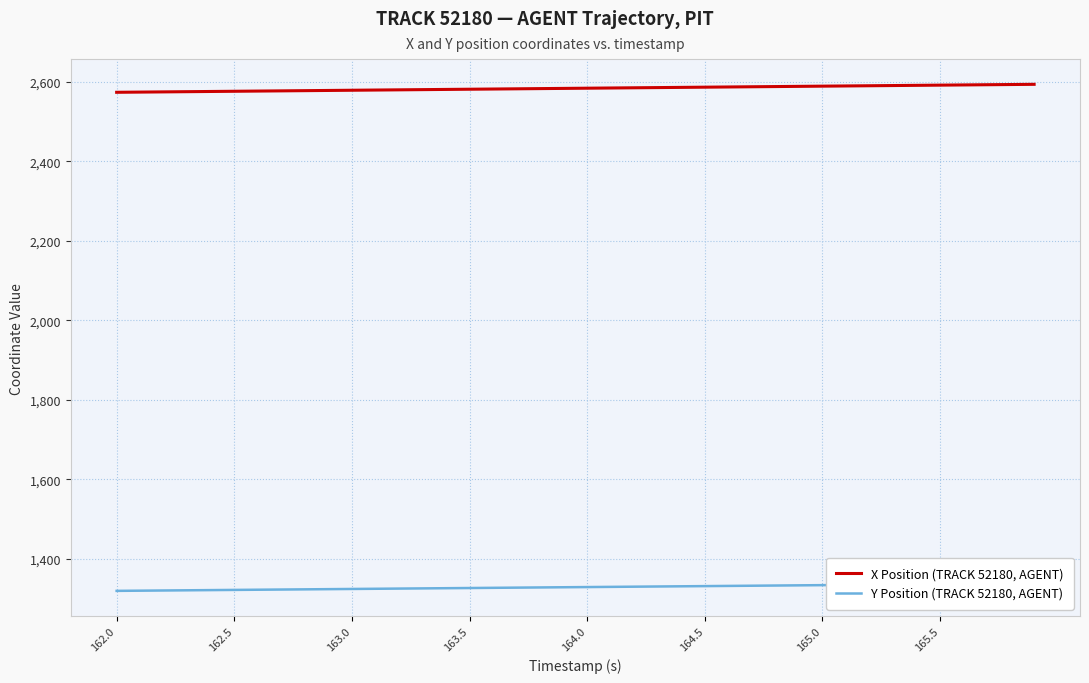

True or false: X Position (TRACK 52180, AGENT) and Y Position (TRACK 52180, AGENT) intersect in this chart.

False